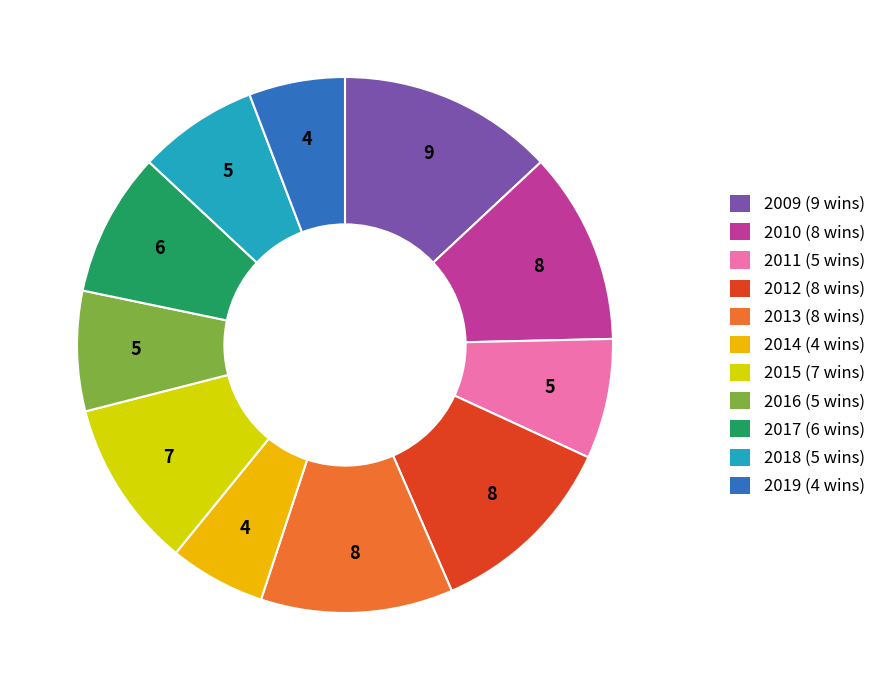

Between 2012 and 2014, which is larger?

2012